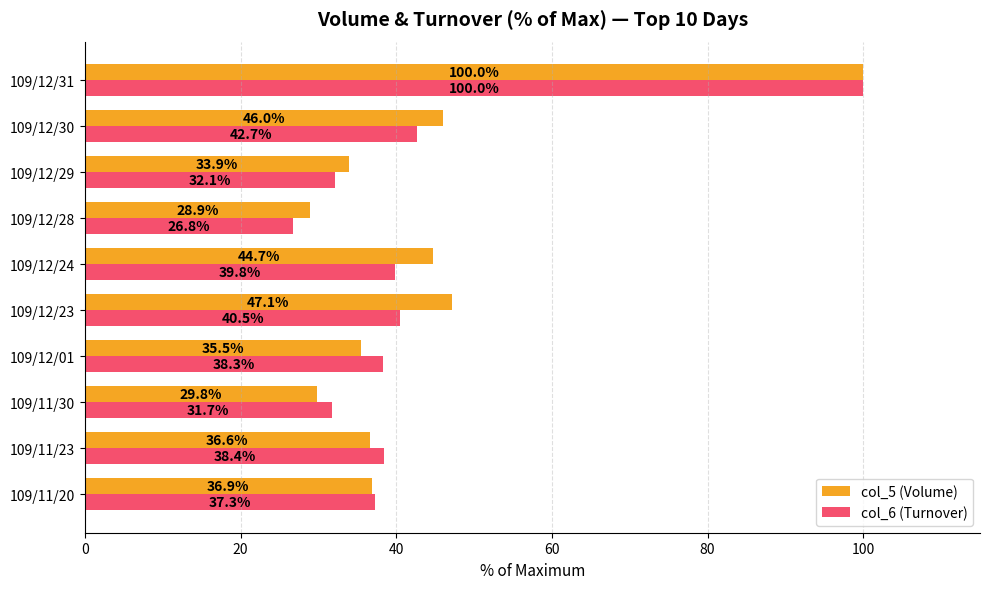

True or false: col_6 (Turnover) has a value of 21.7 at 109/12/24.

False